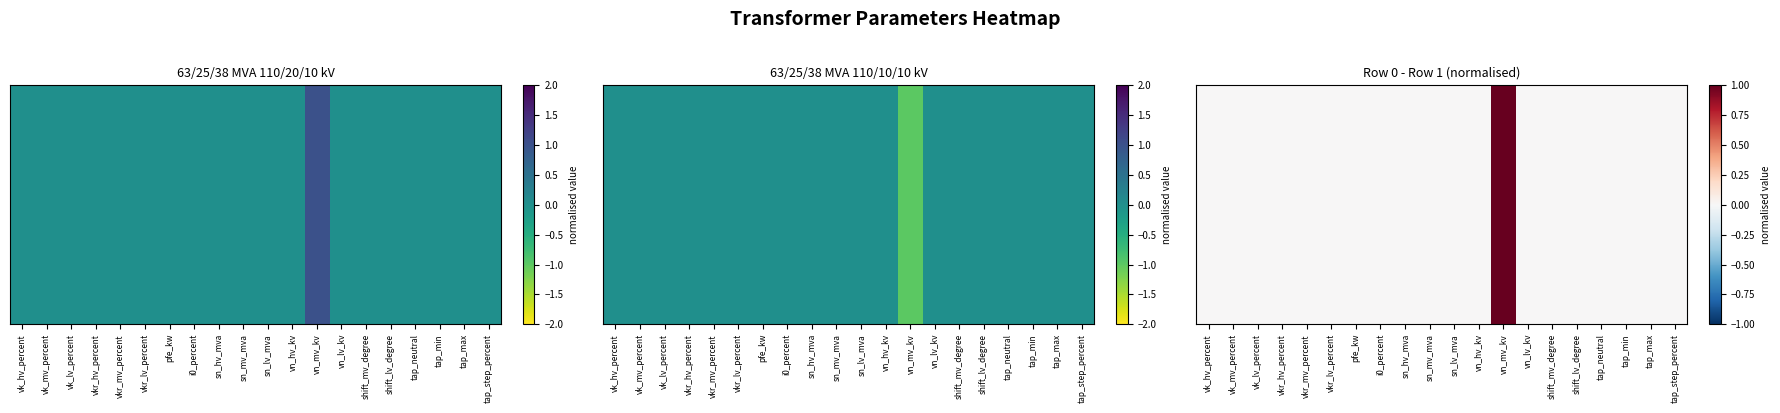

Which has a higher value, vk_lv_percent or vk_hv_percent?

vk_lv_percent